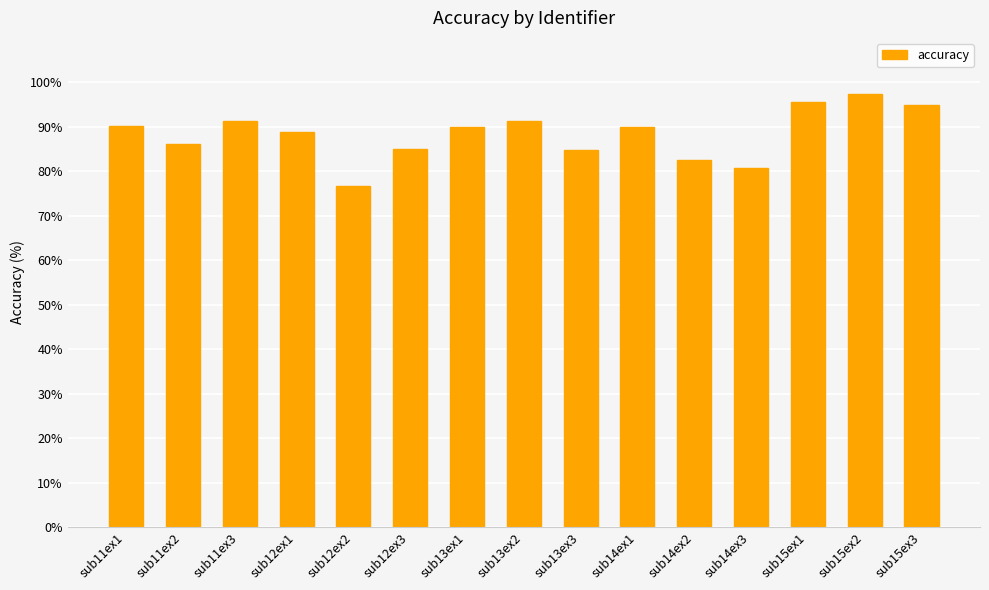

Which has a higher value, sub13ex2 or sub15ex3?

sub15ex3